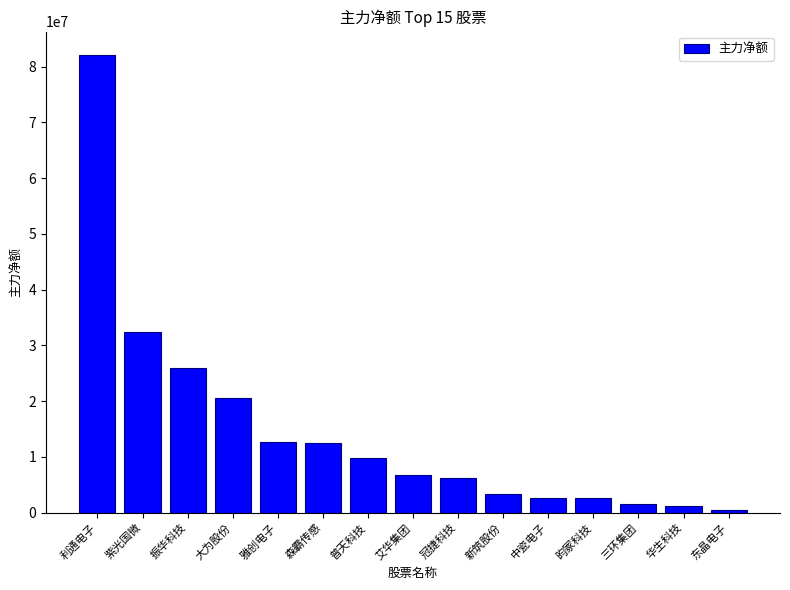

Which has a higher value, 艾华集团 or 利通电子?

利通电子